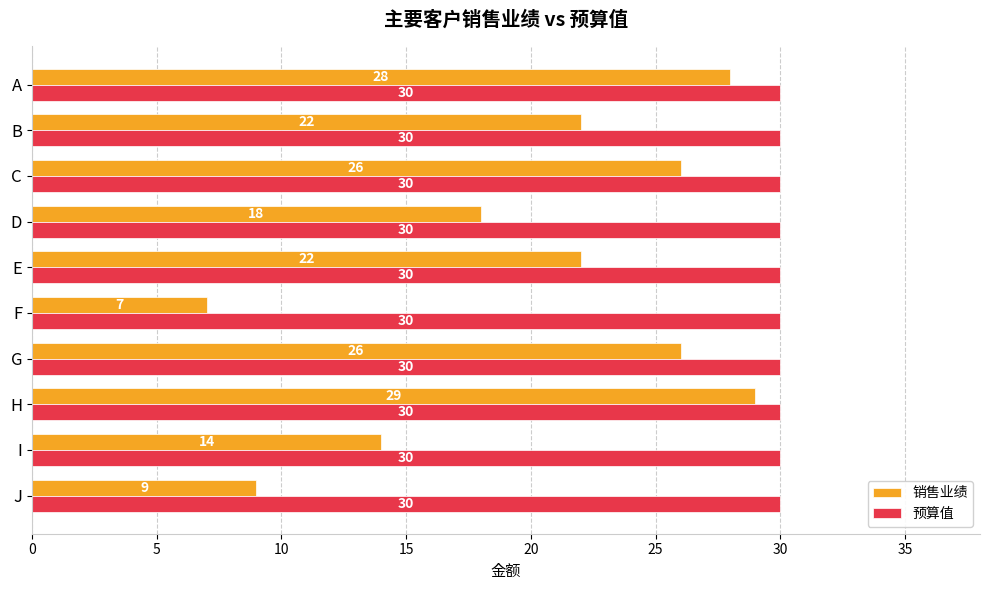

Rank the series by their maximum value, from highest to lowest.

预算值, 销售业绩